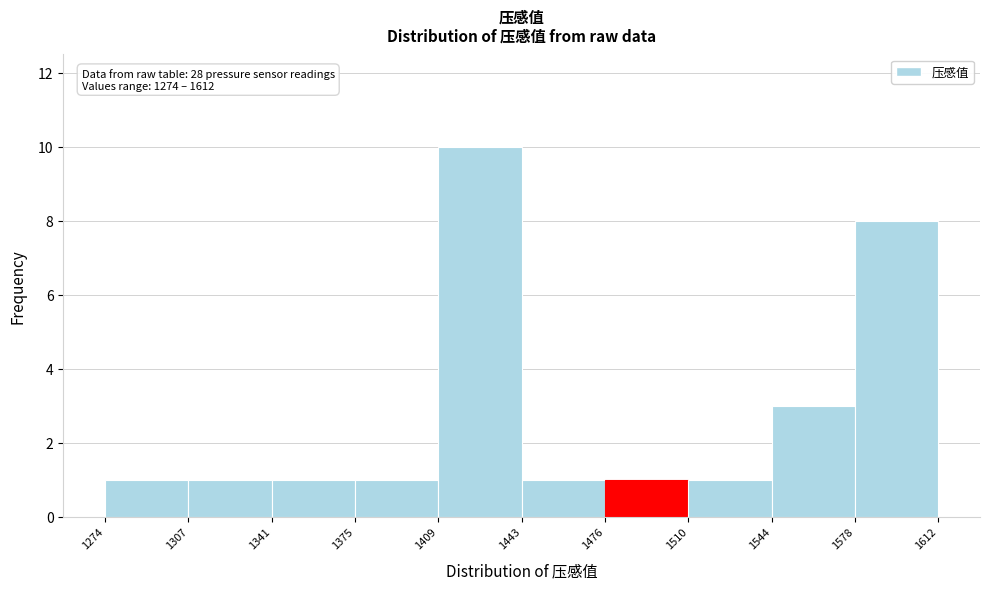

Over which range of the x-axis is the bar tallest?

1409 to 1443